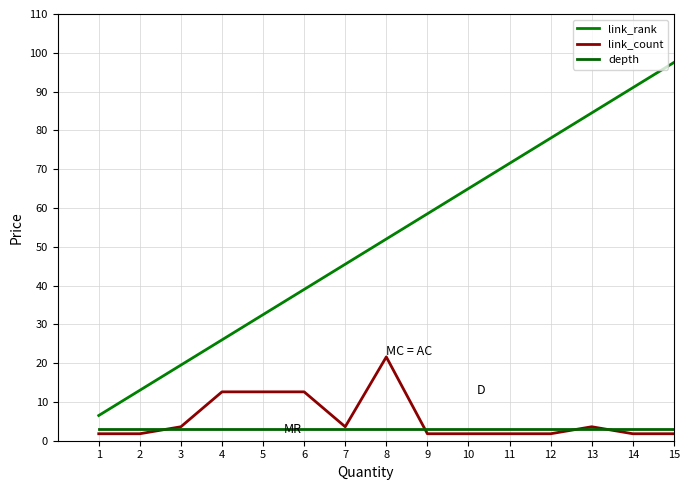

True or false: link_rank has a value of 26.0 at 4.

True